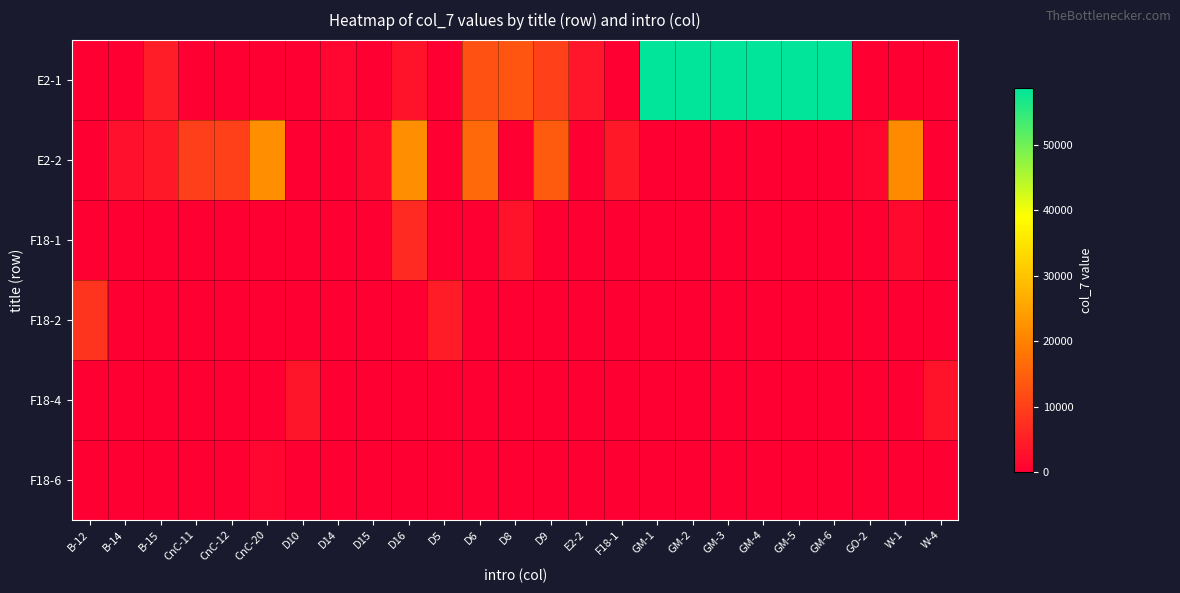

Which label corresponds to the smallest value in the chart?

B-12